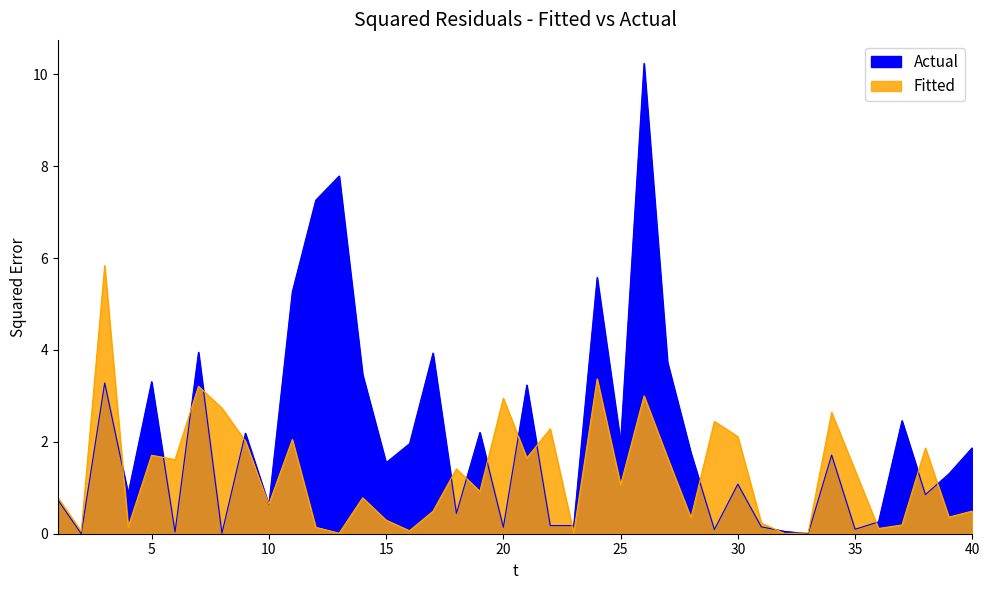

Which series has the largest range (max minus min)?

Actual